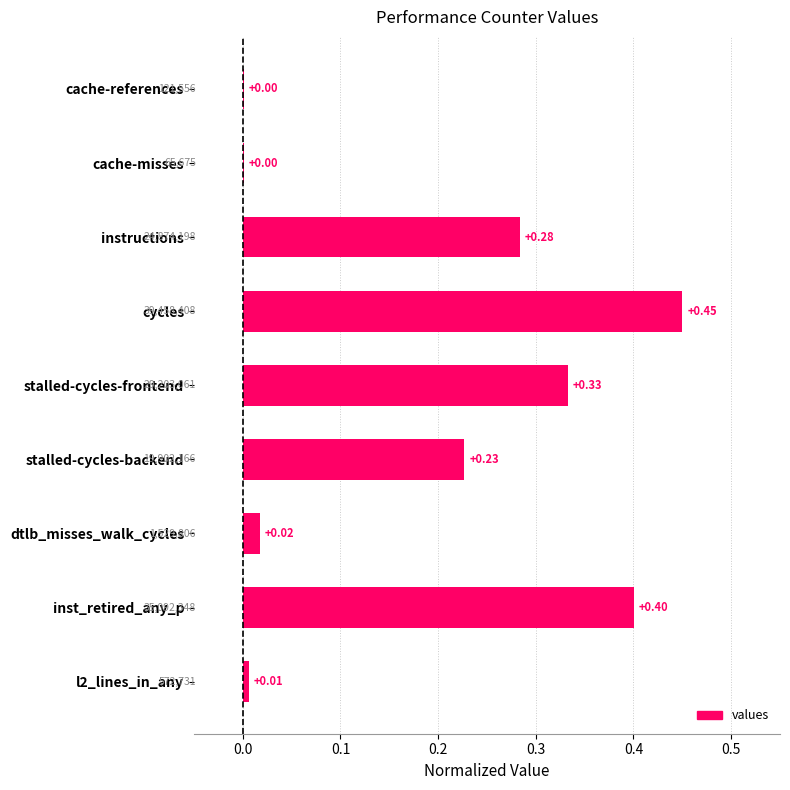

Are the bars grouped side by side (vs. stacked)?

No